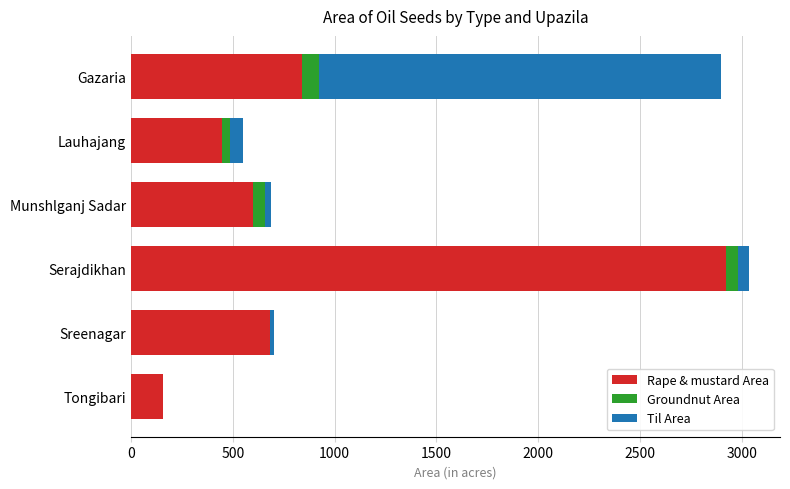

What is the total value across all series at Tongibari?

159